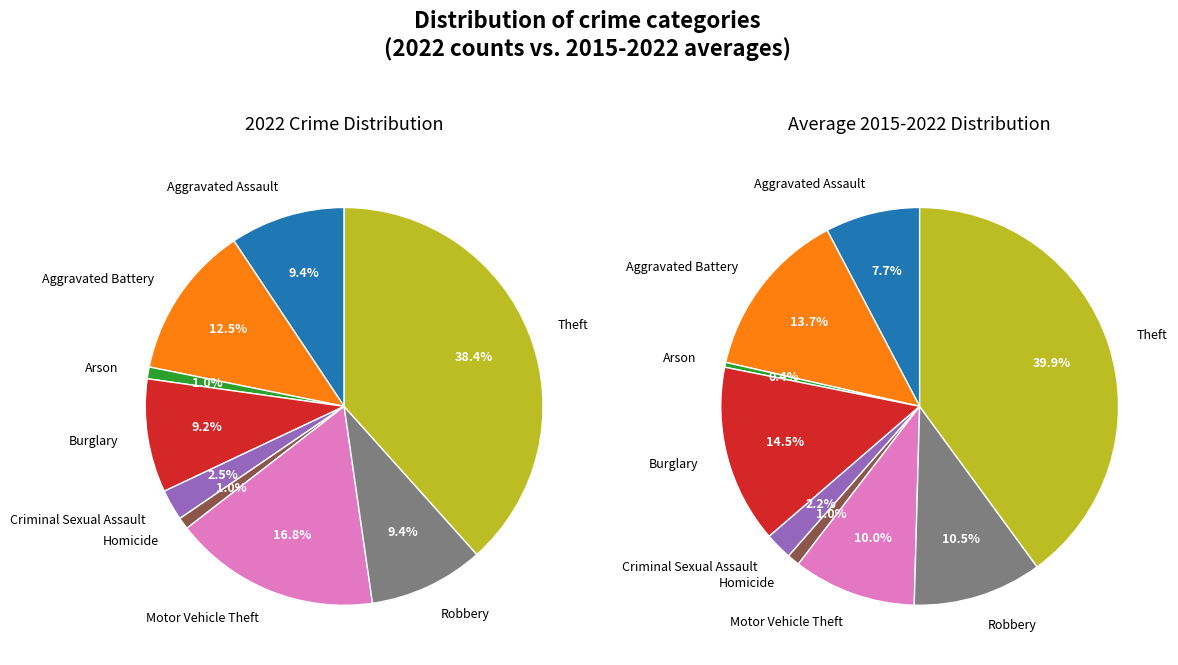

The Homicide slice represents 9% of the pie. True or false?

False